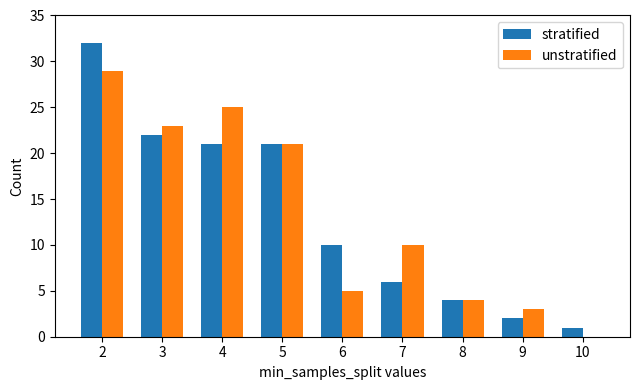

Reading right to left, what are all the values shown in this chart?

stratified: 1	2	4	6	10	21	21	22	32
unstratified: 0	3	4	10	5	21	25	23	29